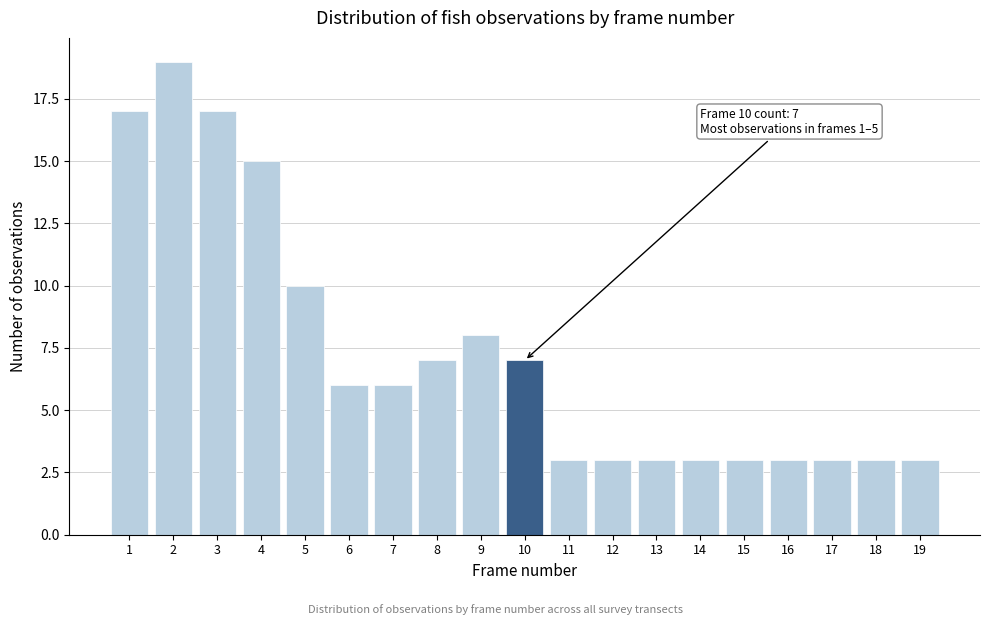

Reading left to right, list all the values displayed in this chart.

17	19	17	15	10	6	6	7	8	7	3	3	3	3	3	3	3	3	3